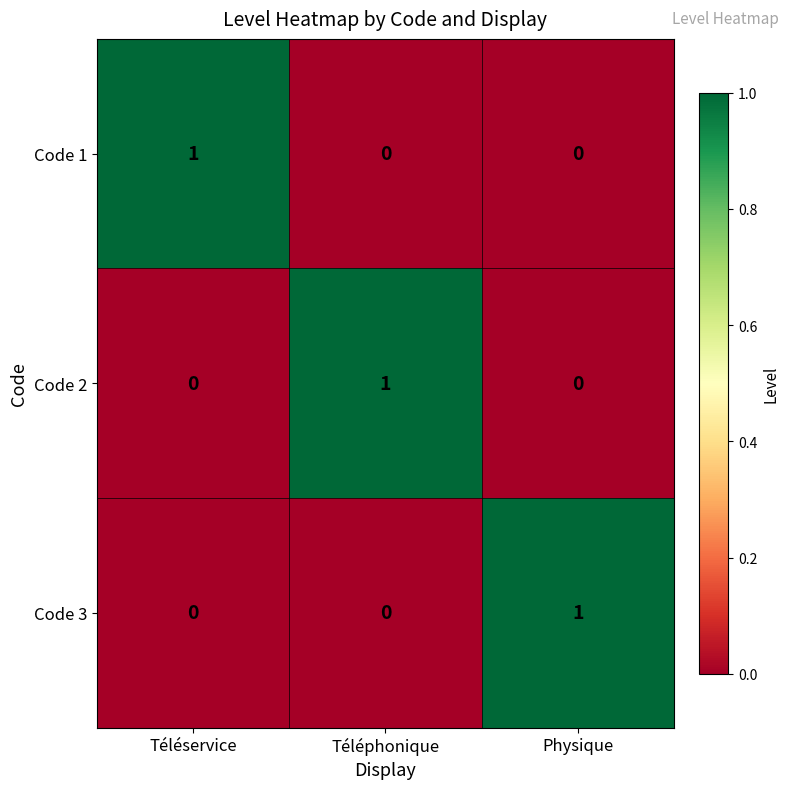

How many data points does each series have?

3